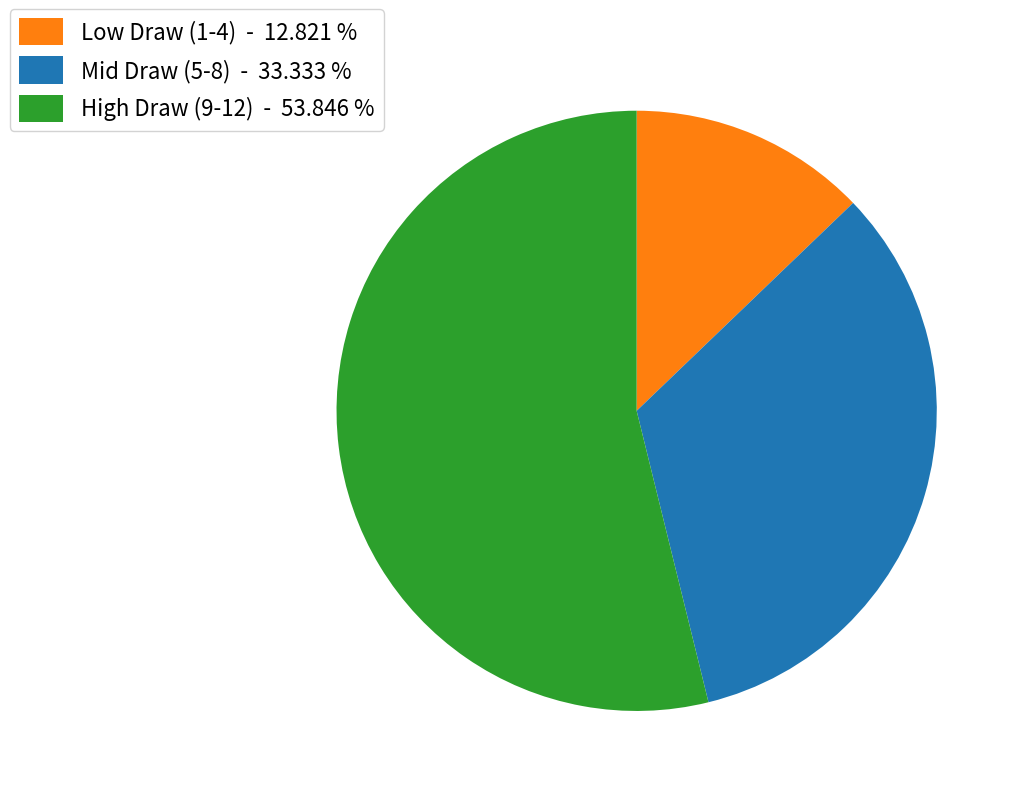

Is there any slice that represents more than half of the pie?

Yes